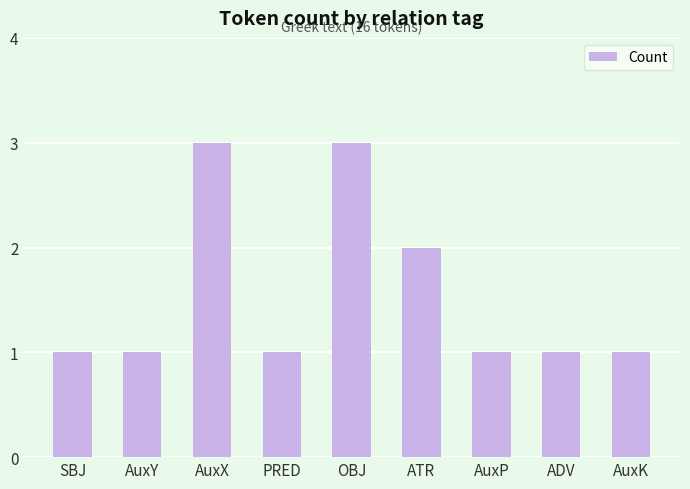

What is the smallest value displayed?

1